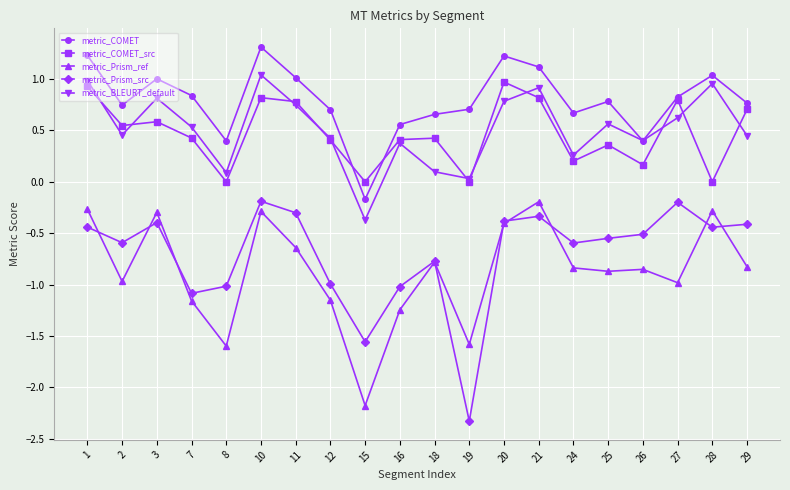

What is the value of the metric_Prism_src point at the 5th from the left?

-1.0